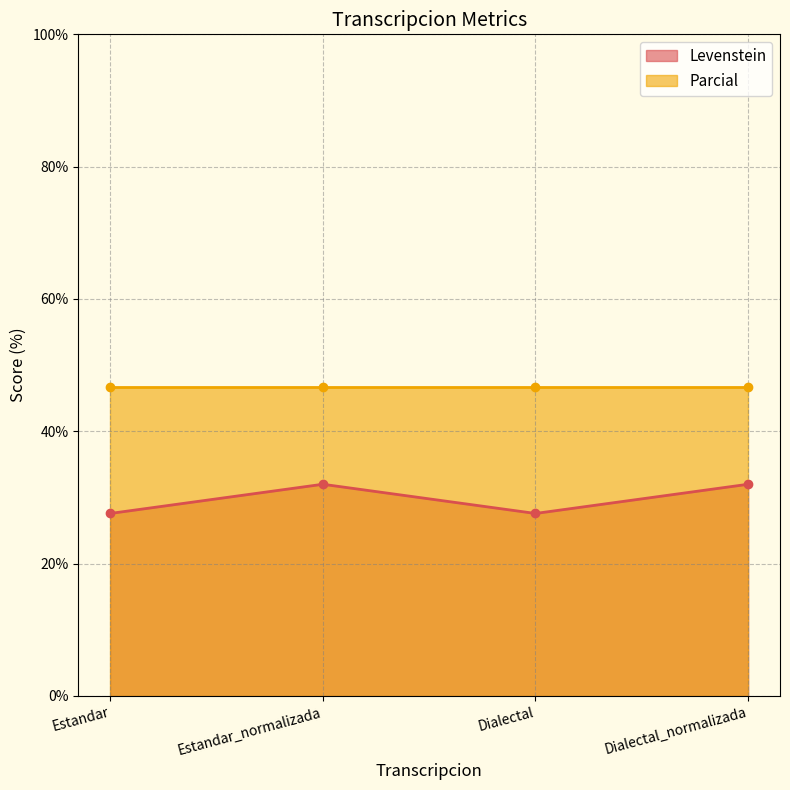

What is the label of the 3rd point from the right?

Estandar_normalizada